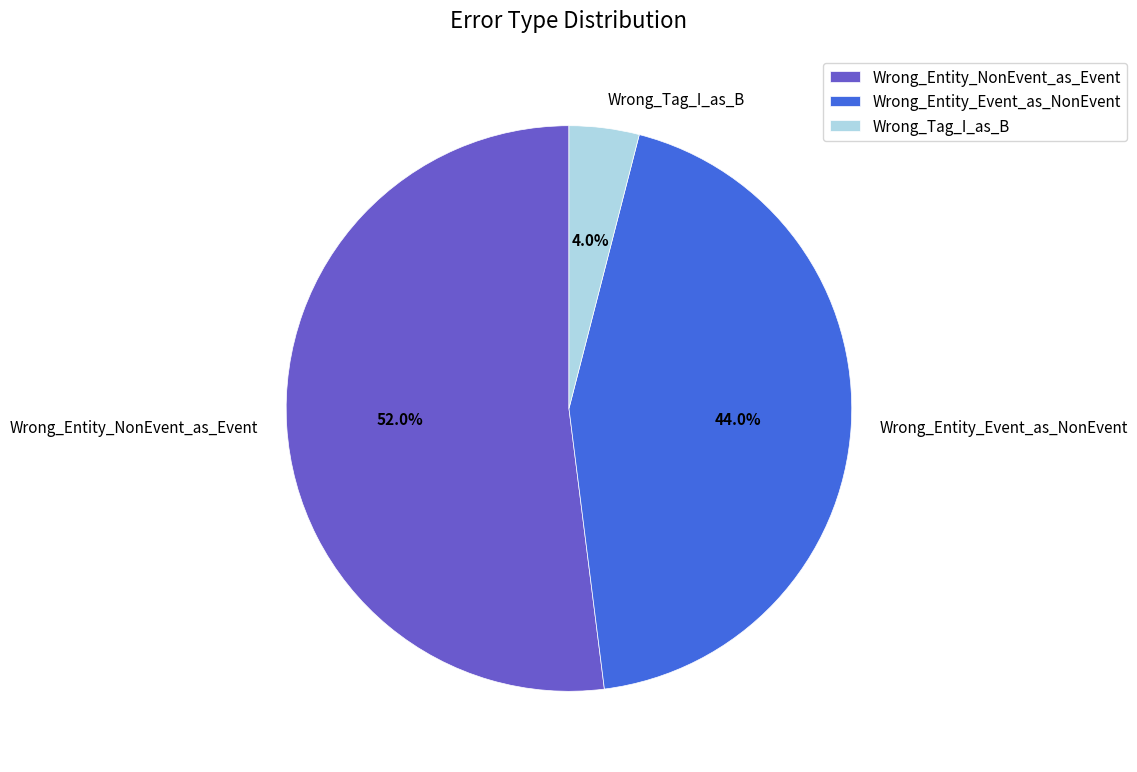

What percentage is the Wrong_Entity_Event_as_NonEvent slice, to the nearest percent?

44%